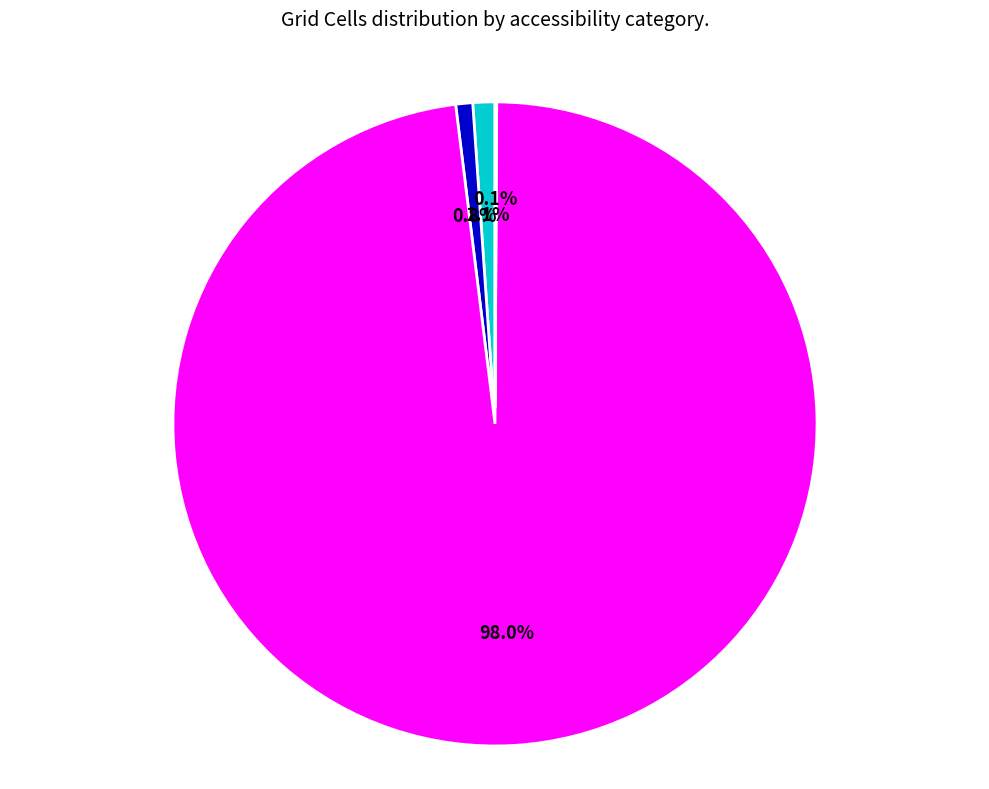

What is the largest slice in the pie chart?

Likely irrelevant (<10 min)